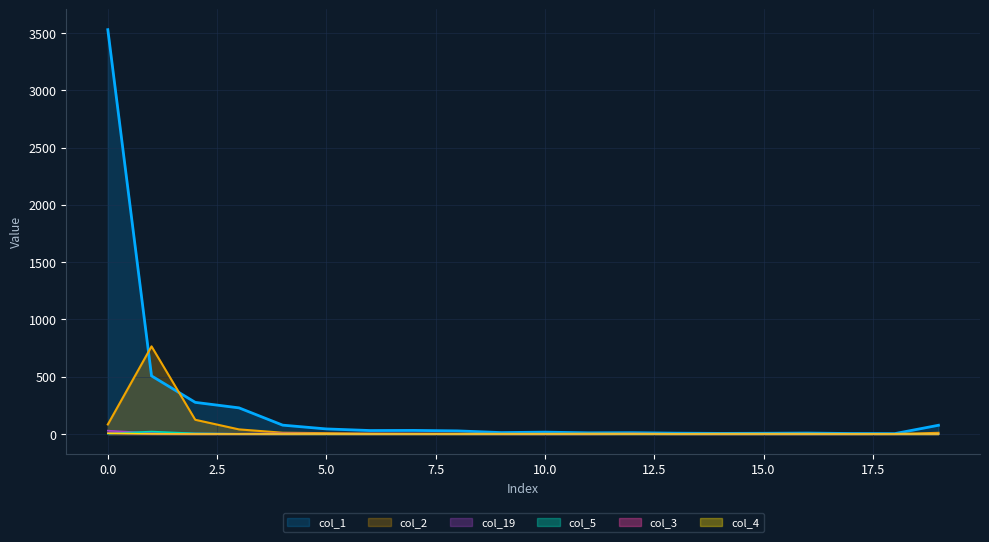

Between 15 and 11, which is larger?

11